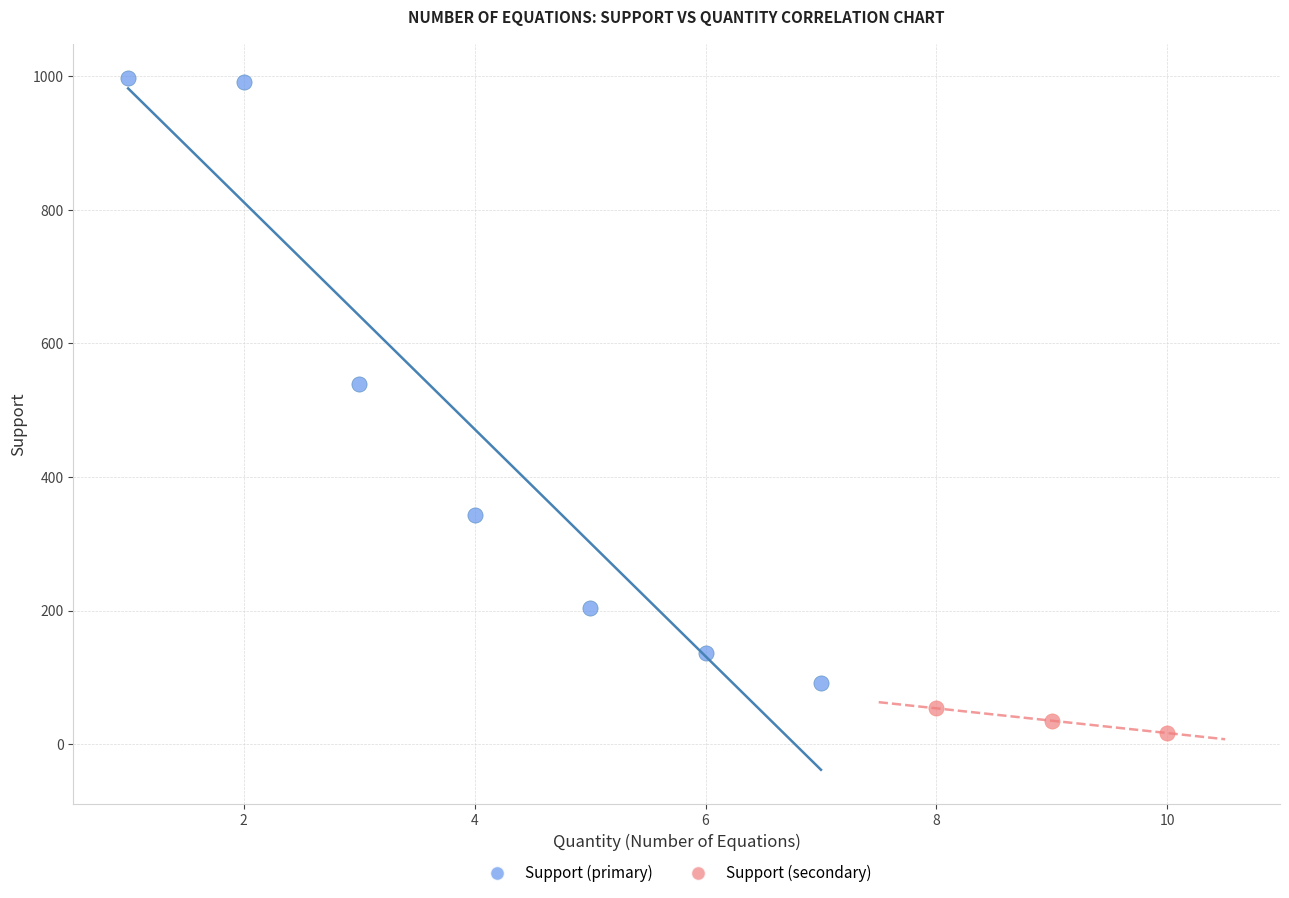

Which series has the largest Y range (max minus min)?

Support (primary)